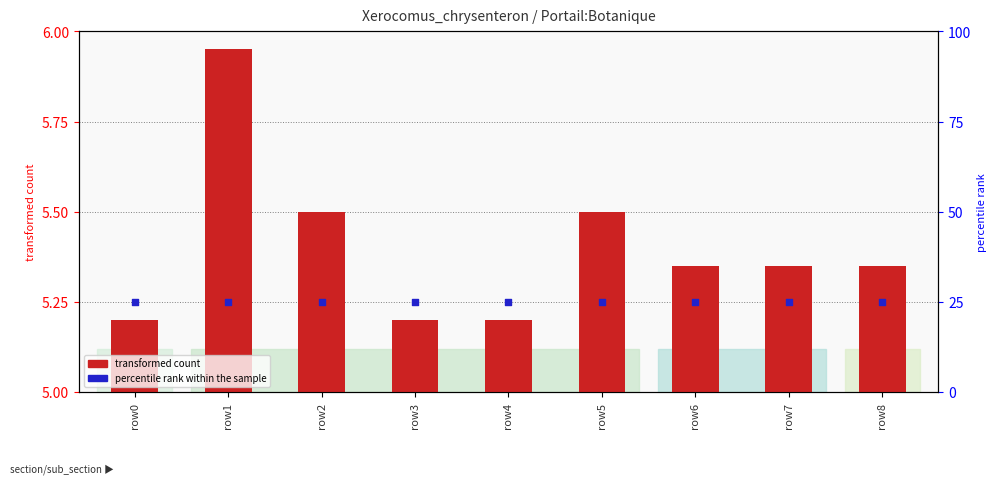

What are all the series names shown in the legend?

transformed count, percentile rank within the sample